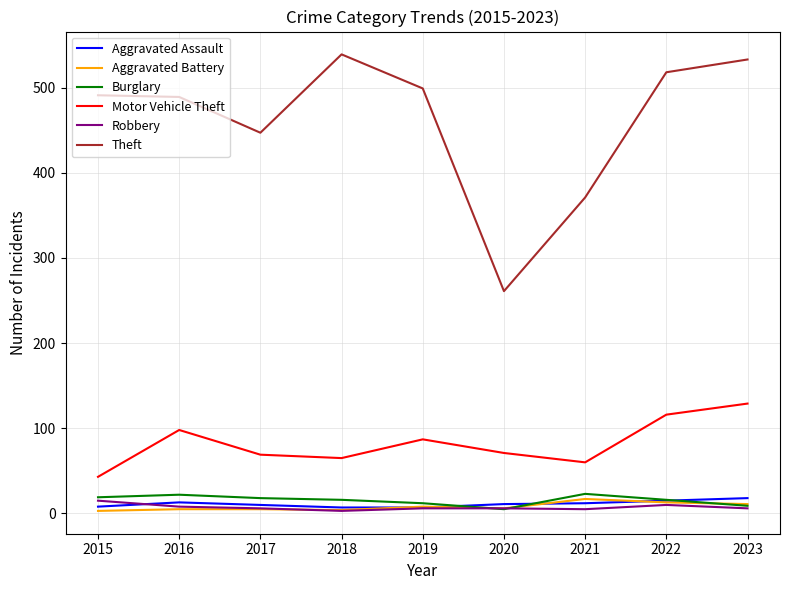

True or false: Theft and Motor Vehicle Theft cross at least once.

False